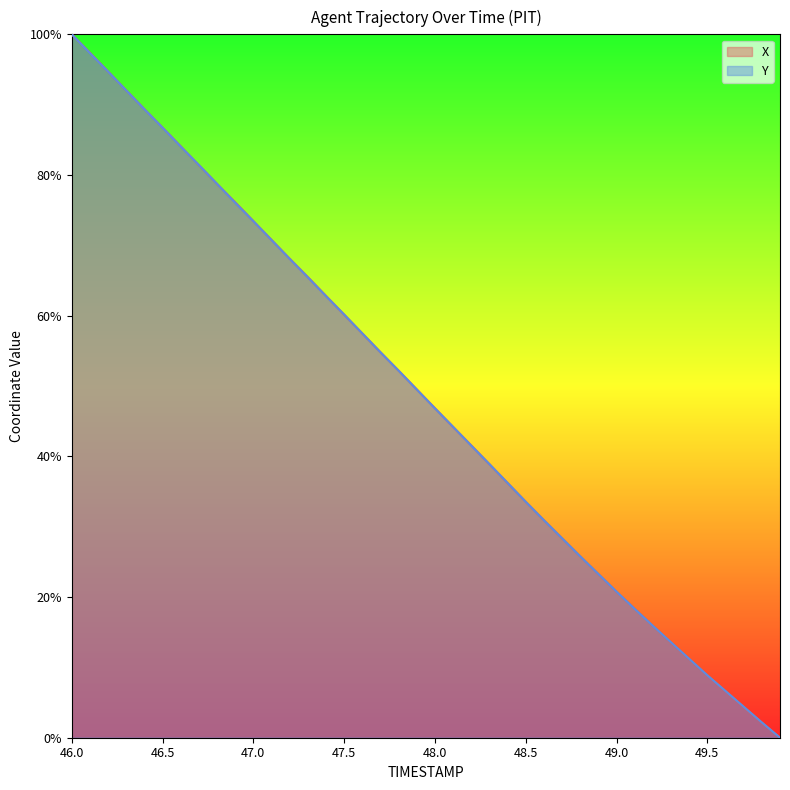

Which has a higher value, 47.6 or 48.7?

47.6